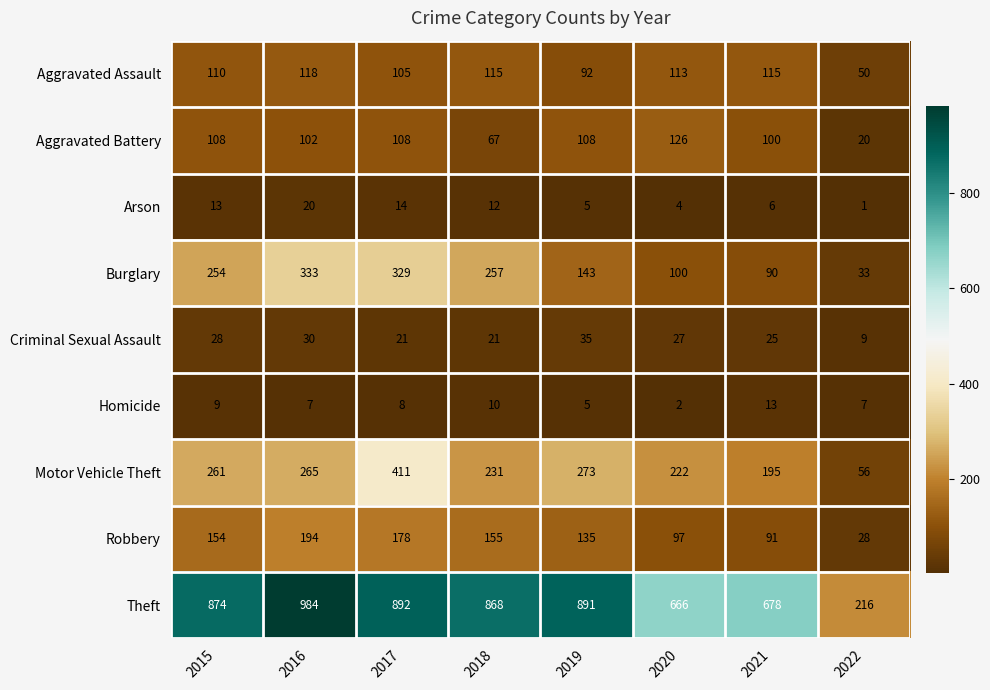

What is the sum of all Motor Vehicle Theft values?

1914